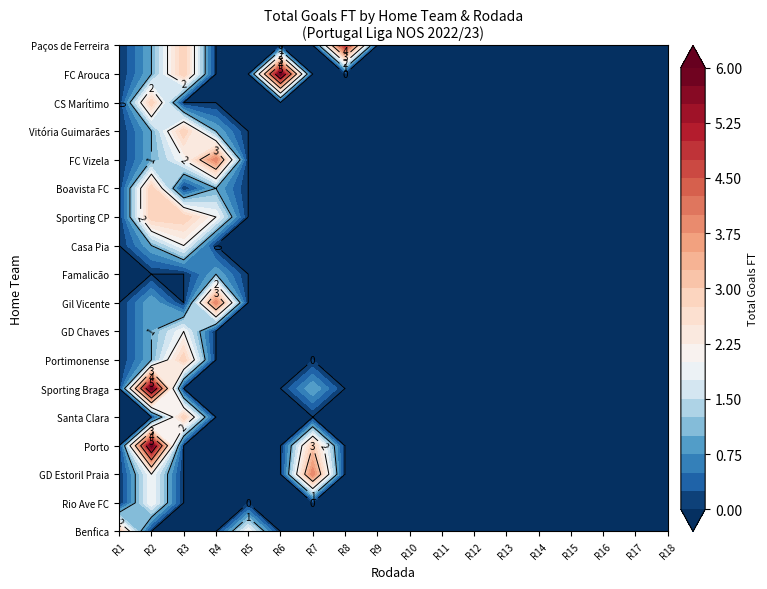

How many categories are shown in the chart?

18